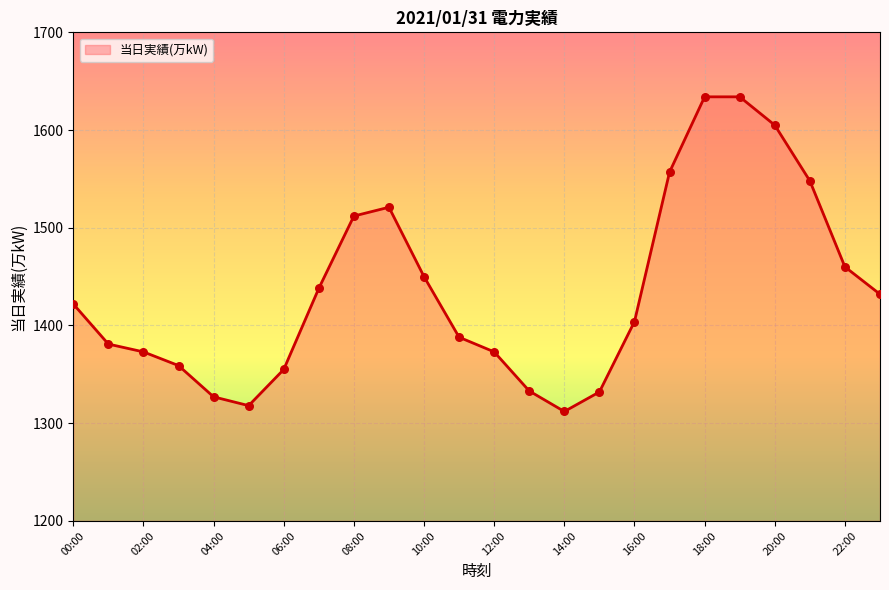

What is the smallest value displayed?

1312